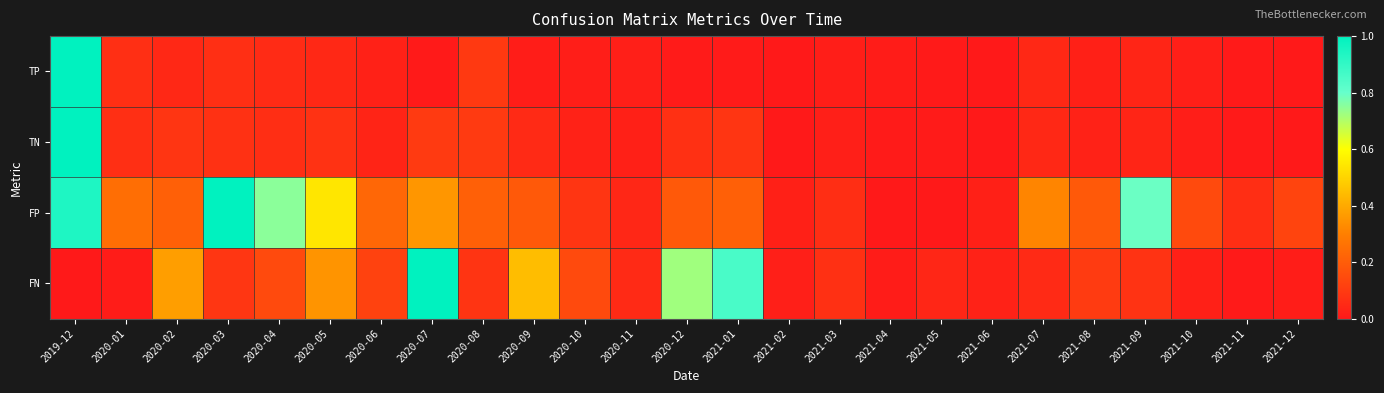

Which series has the largest total across all categories?

FP